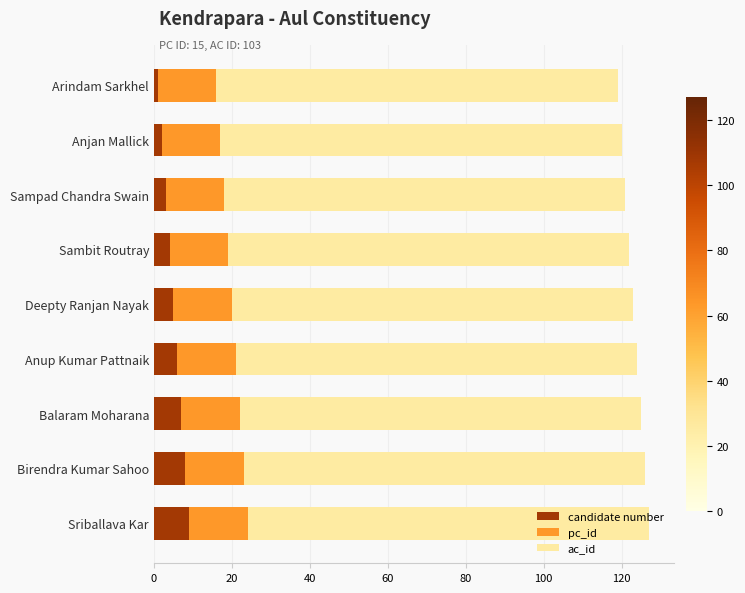

What is the highest value of the candidate number series?

9